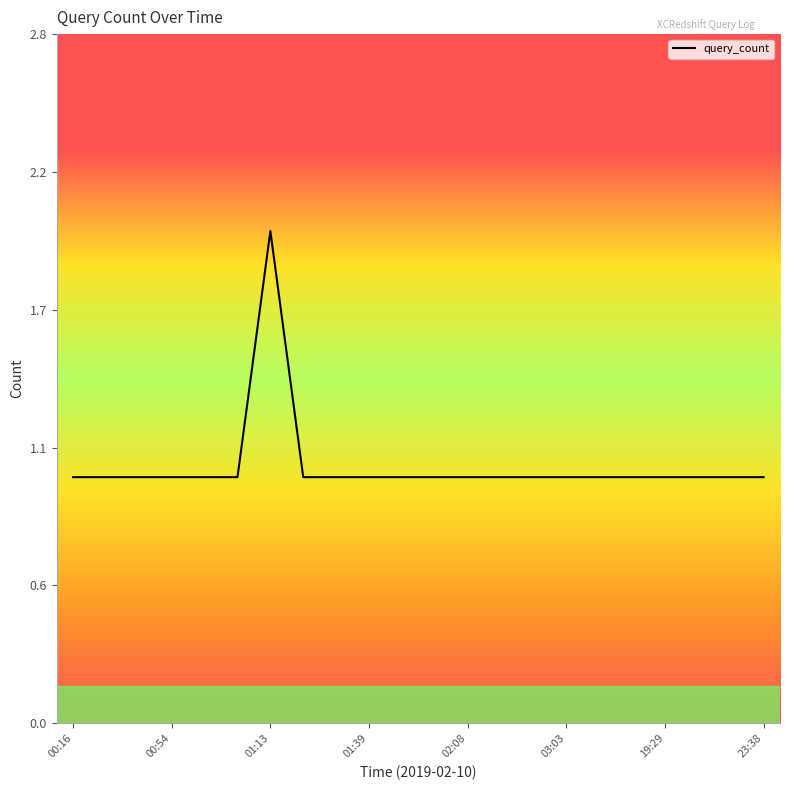

Is this an area chart (filled region under the line)?

No